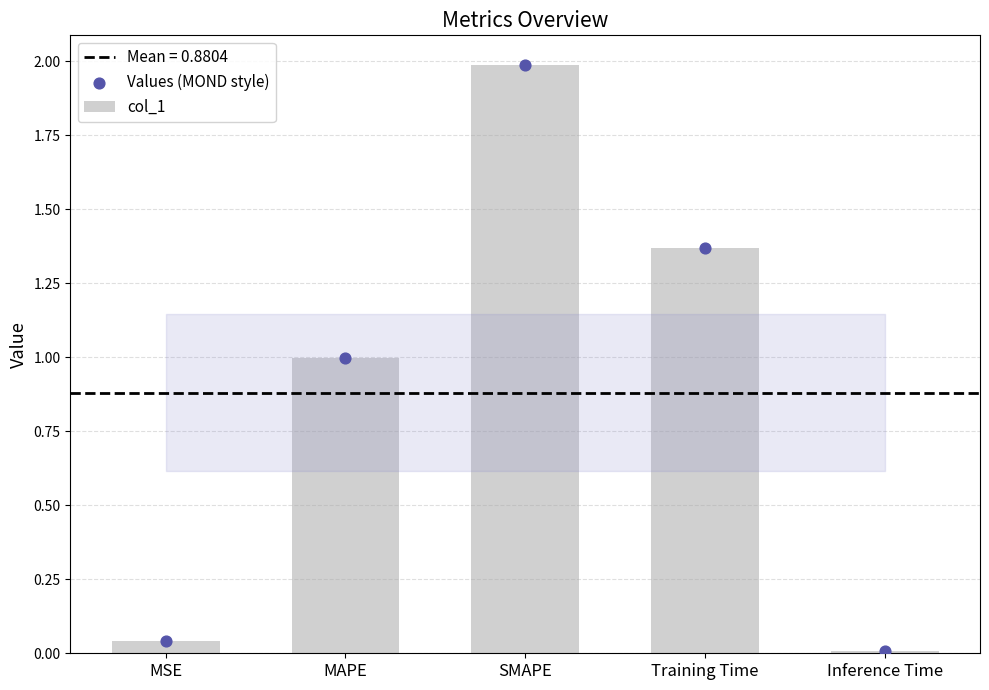

Which series reaches the maximum Y coordinate?

col_1